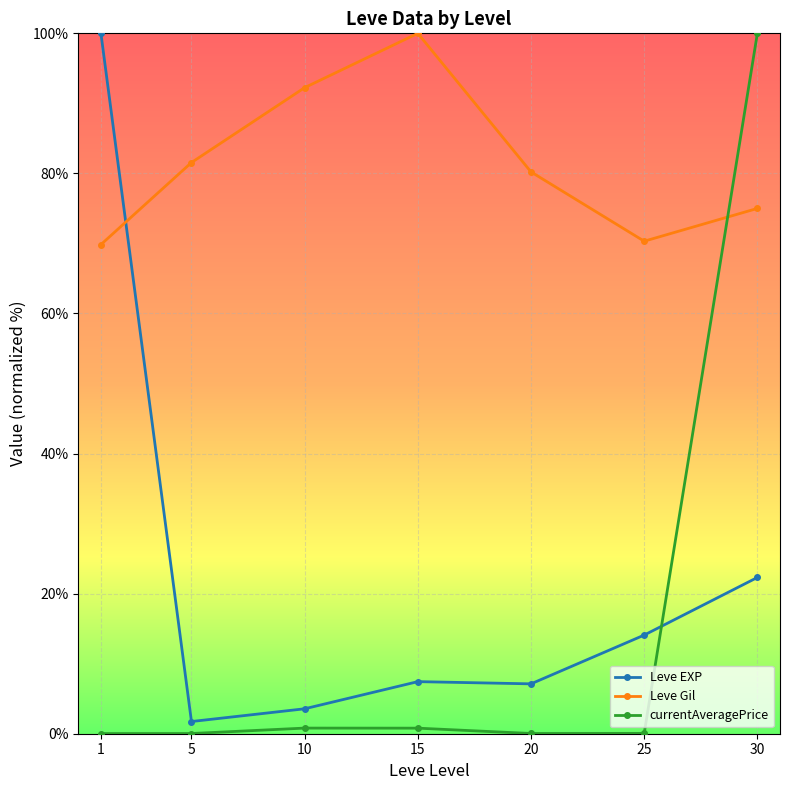

Read the Leve Gil value at 5.

81.6